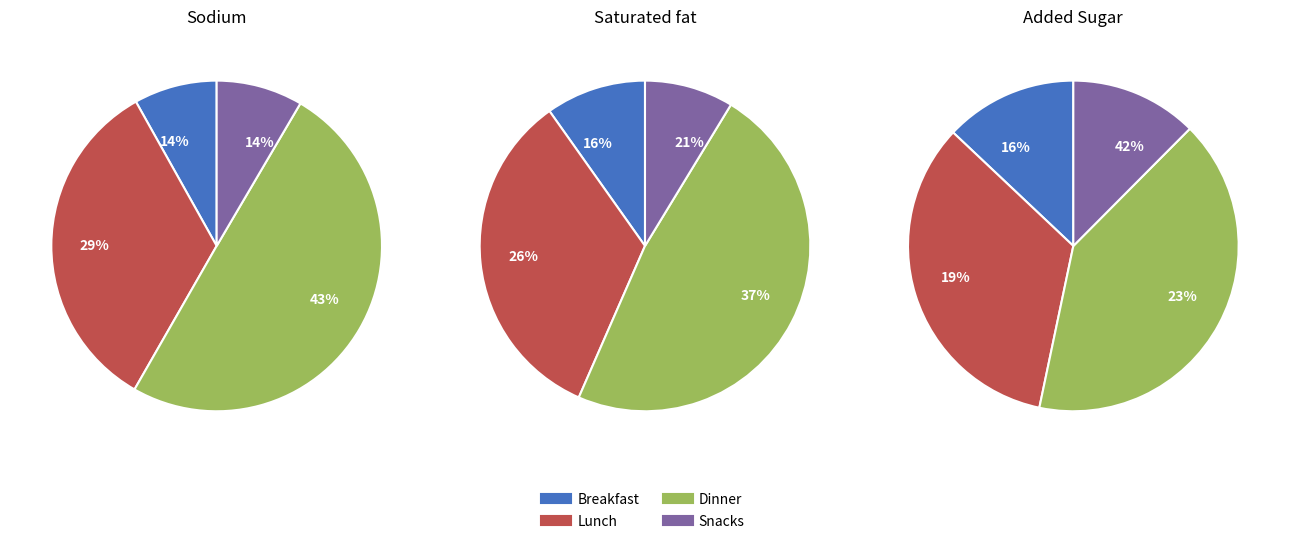

What portion of the pie excludes 25?

96.6%